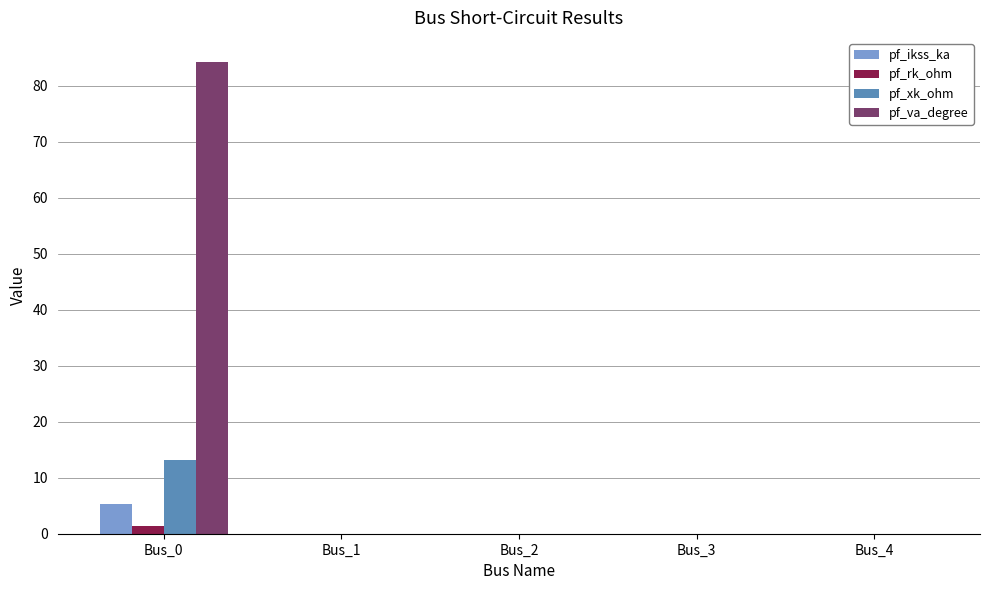

What is the sum of all pf_xk_ohm values?

13.2